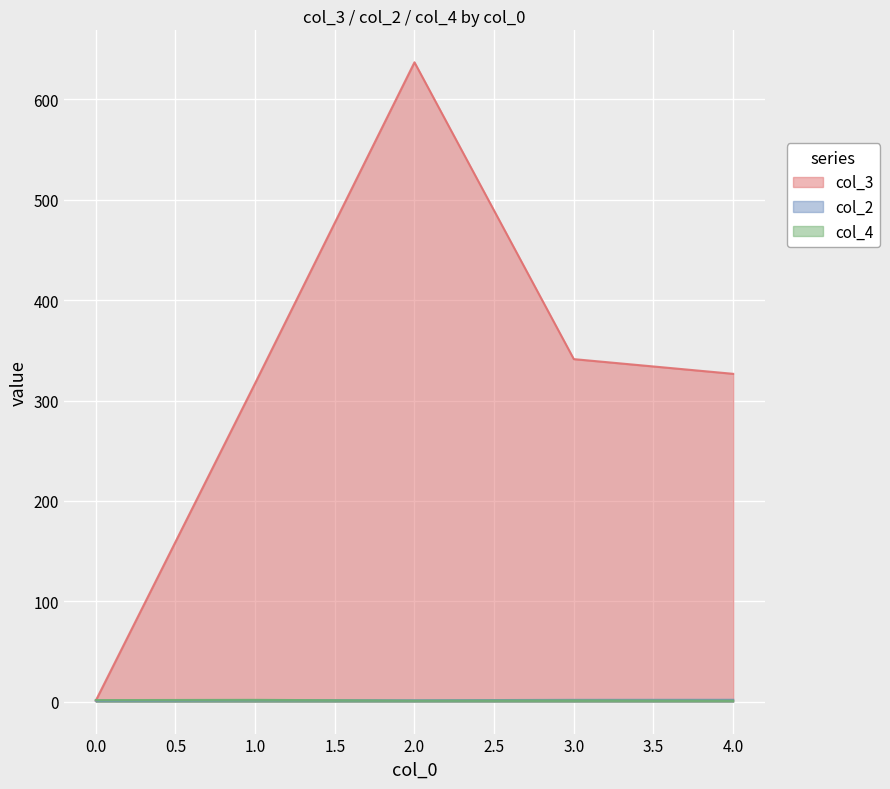

How many lines are shown in the chart?

3